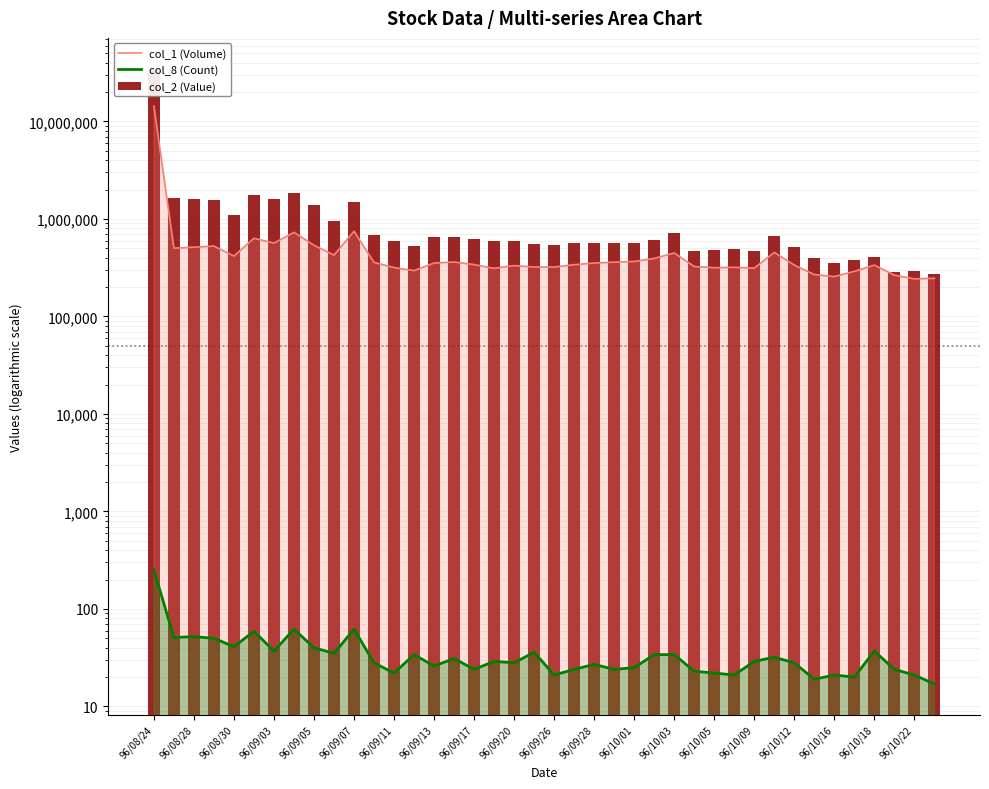

What is the maximum value shown in the chart?

34764460